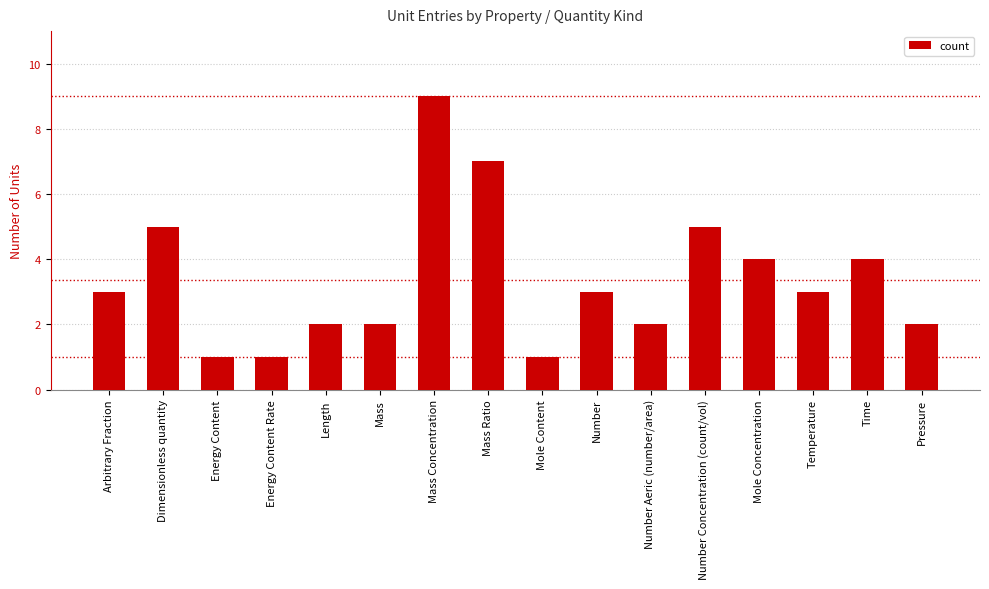

Reading right to left, extract all data points from this chart.

Pressure=2	Time=4	Temperature=3	Mole Concentration=4	Number Concentration (count/vol)=5	Number Aeric (number/area)=2	Number=3	Mole Content=1	Mass Ratio=7	Mass Concentration=9	Mass=2	Length=2	Energy Content Rate=1	Energy Content=1	Dimensionless quantity=5	Arbitrary Fraction=3